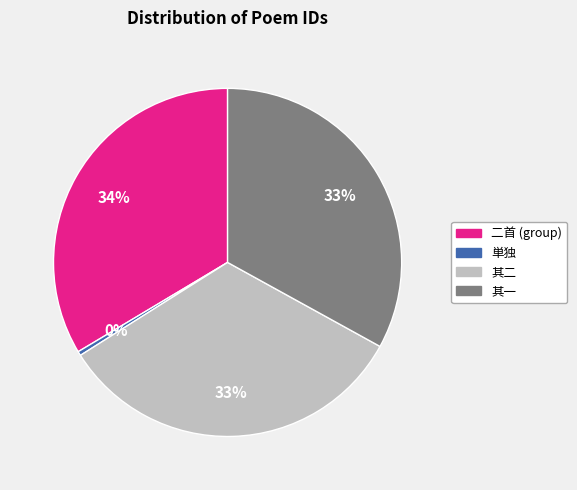

Is there a majority slice in this chart?

No